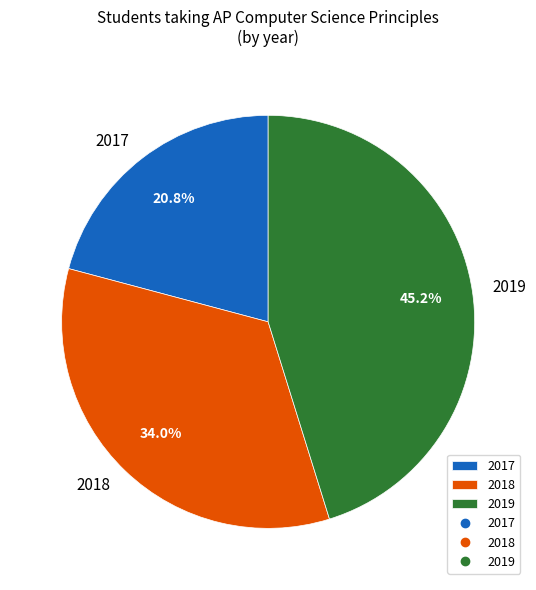

To the nearest percent, what is the combined percentage of 2018 and 2017?

55%